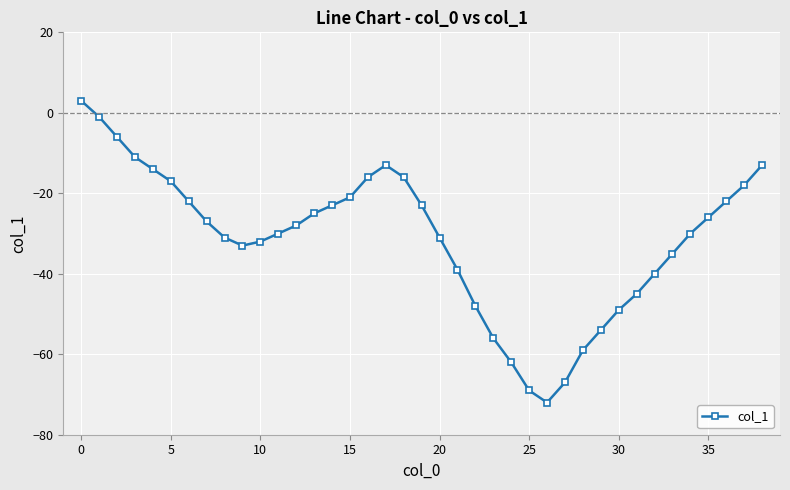

What is the sum of all values?

-1221